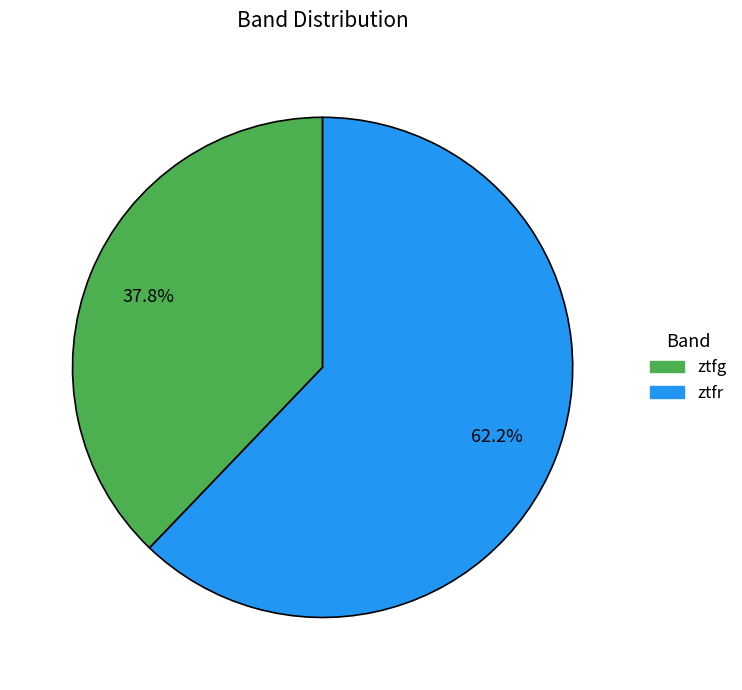

What is the total percentage of ztfg and ztfr?

100.0%